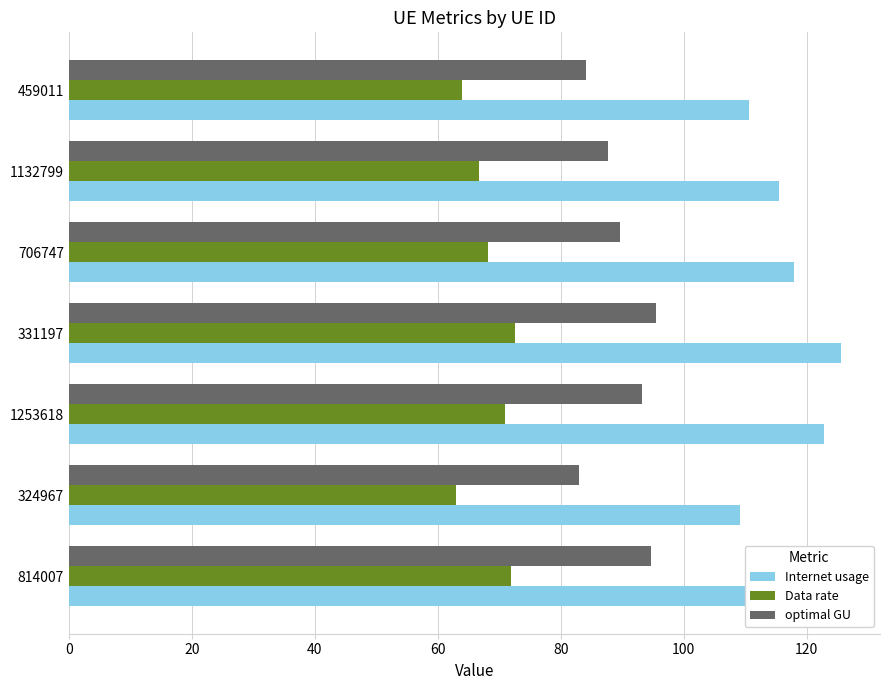

What is the minimum value shown in the chart?

63.0